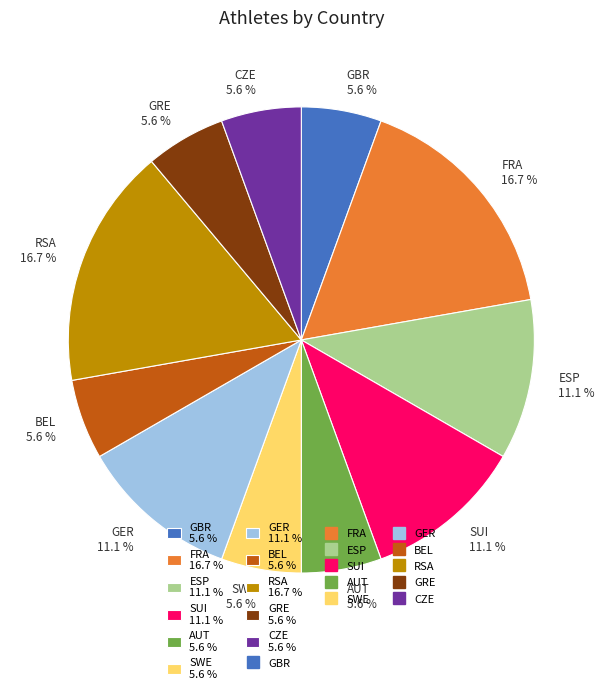

What percentage do GER and CZE together represent?

16.7%